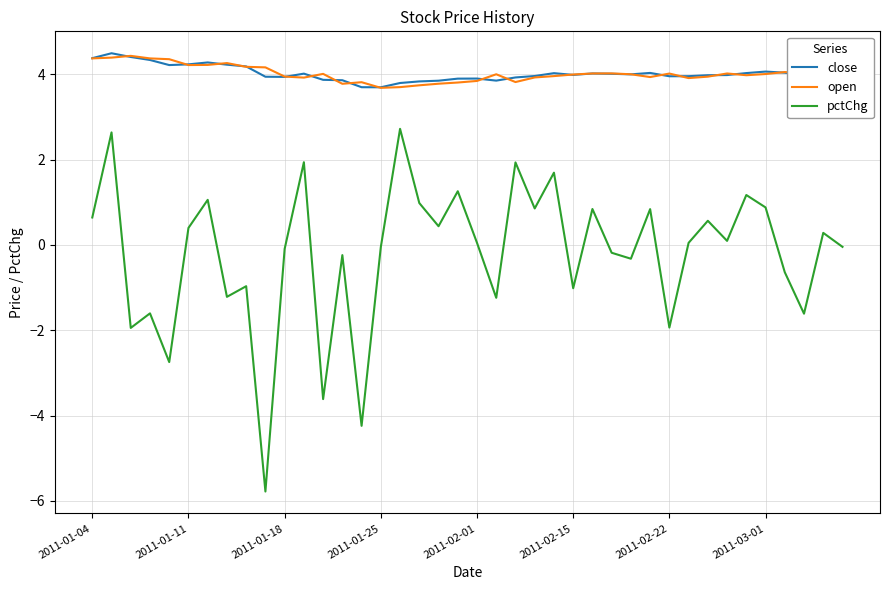

What is the smallest value displayed?

-5.8